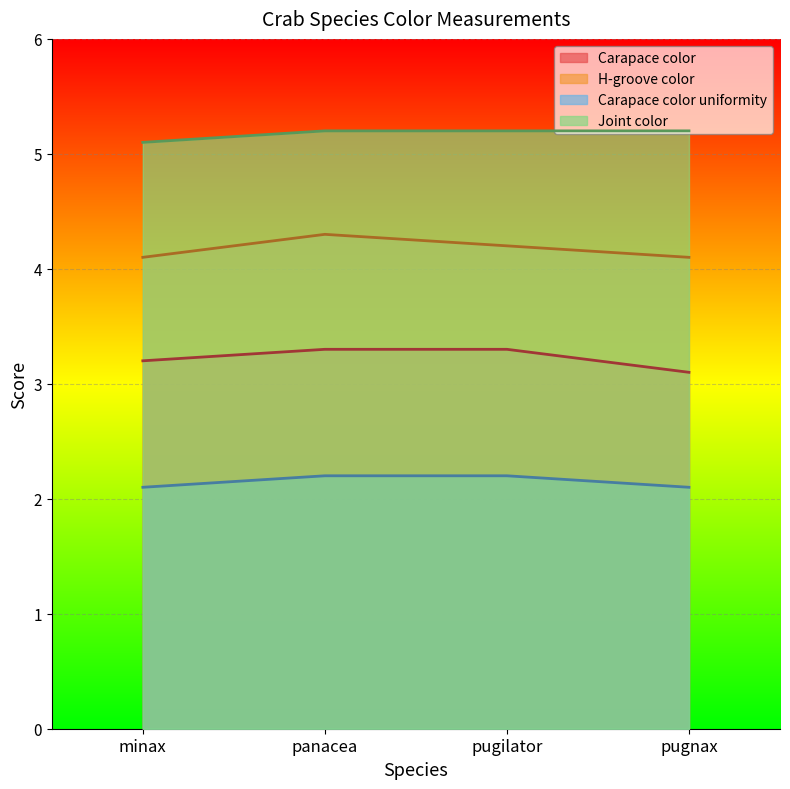

List the series in order of their peak value, lowest first.

Carapace color uniformity, Carapace color, H-groove color, Joint color